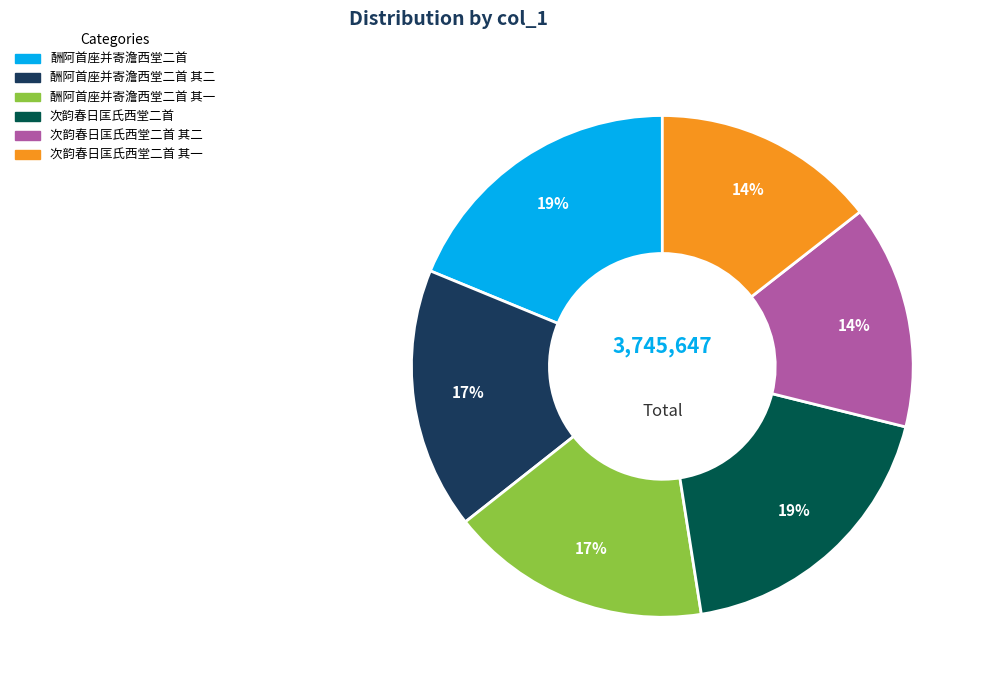

Is there any slice that represents more than half of the pie?

No